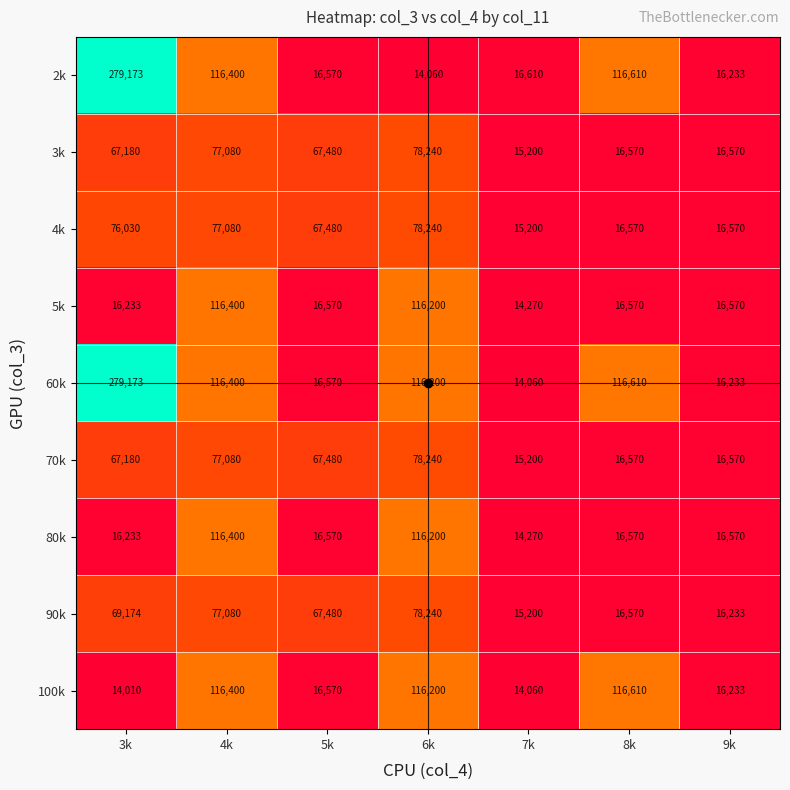

What is the difference between the maximum and minimum values in the 2k series?

265113